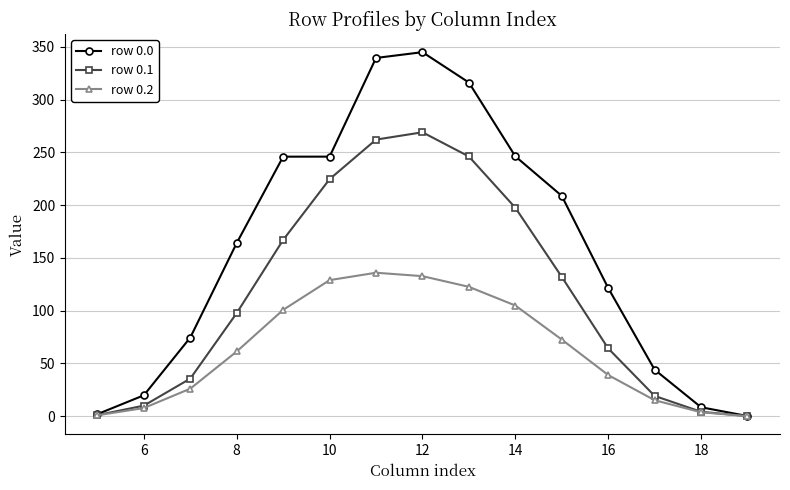

What is the greatest value displayed?

345.0